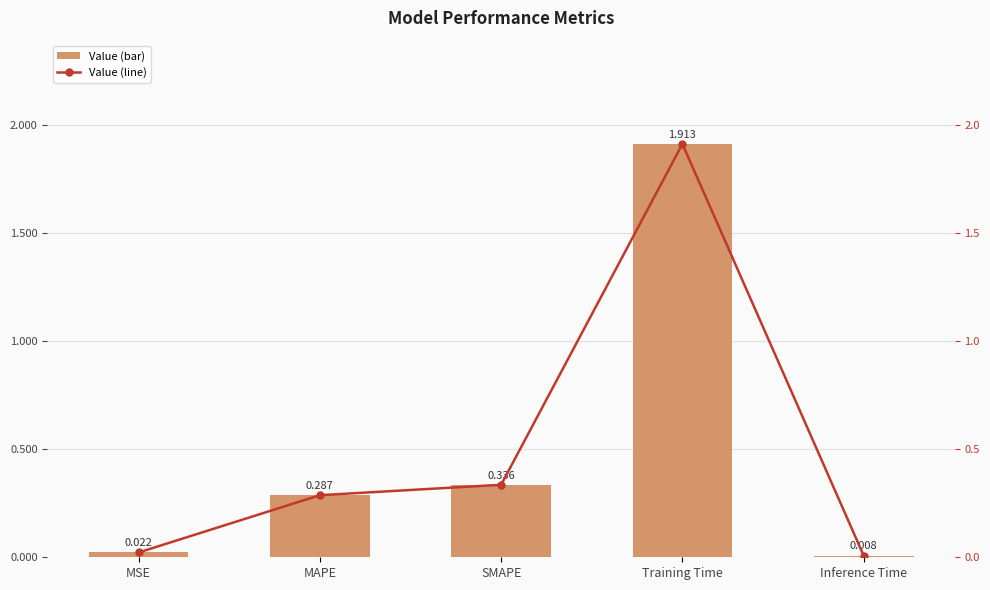

Reading left to right, what are all the values shown in this chart?

col_1: 0.0	0.3	0.3	1.9	0.0
col_1 (line): 0.0	0.3	0.3	1.9	0.0